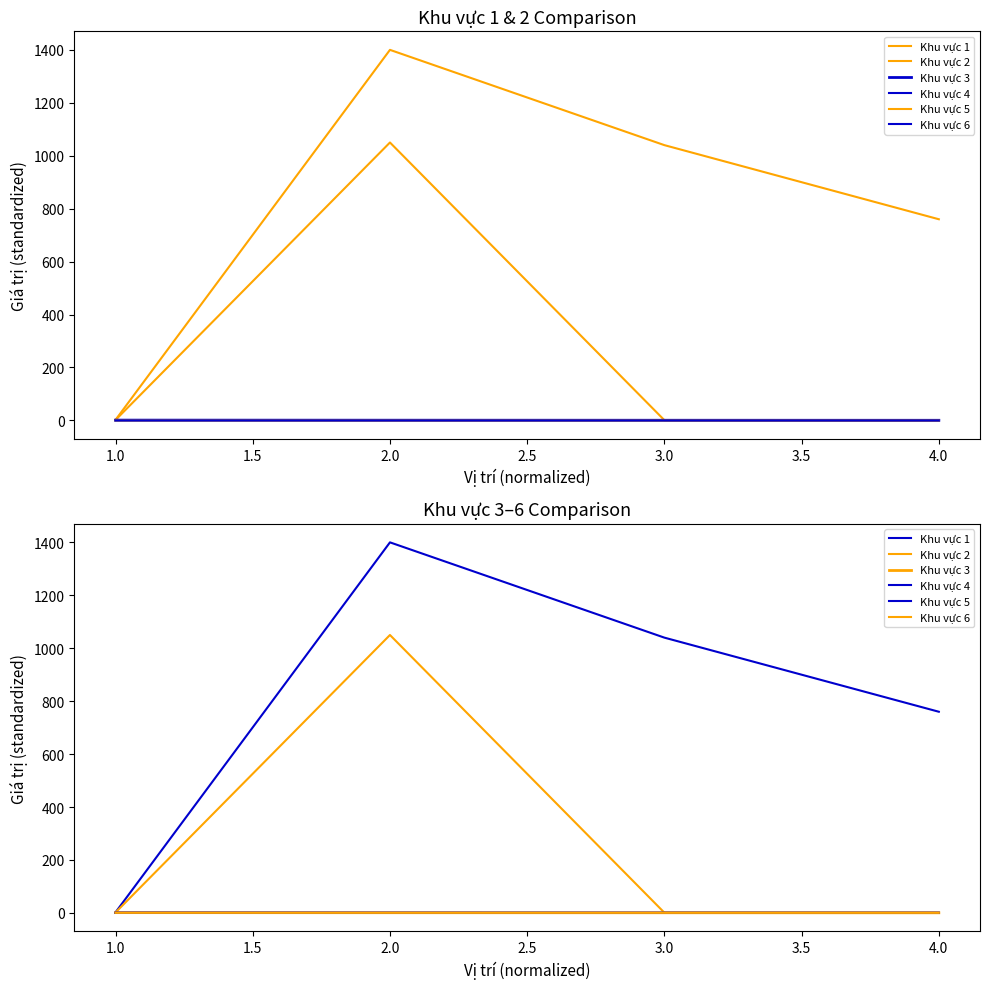

What is the value of the Khu vực 4 point at the 4th from the left?

0.2